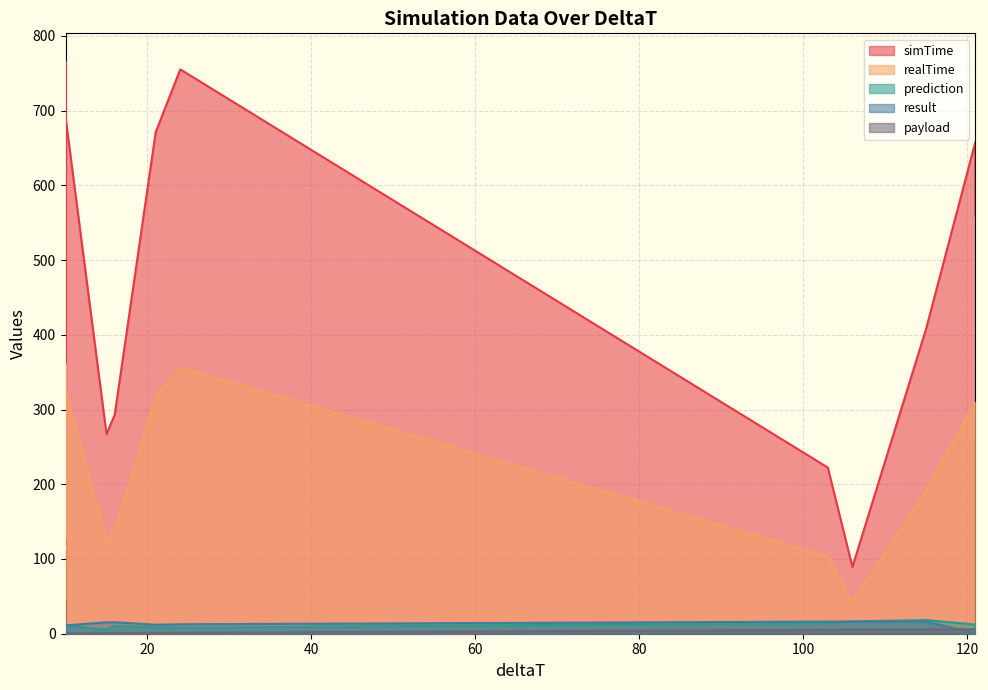

How many lines are shown in the chart?

5